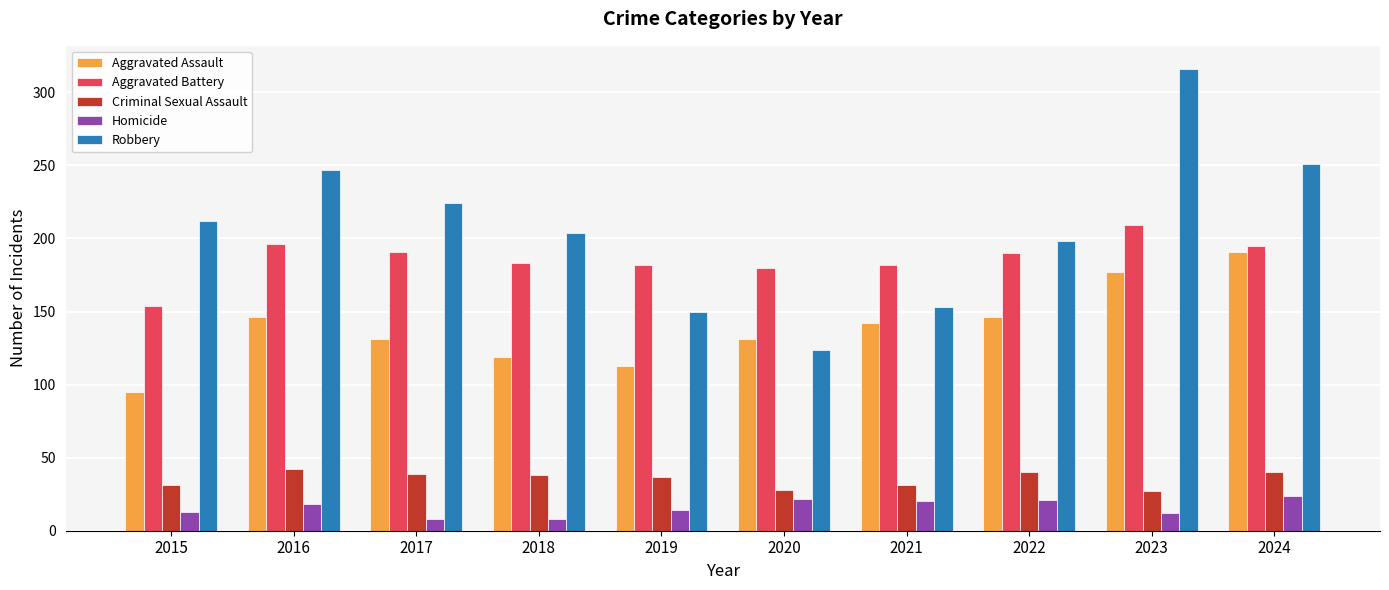

What is the maximum value shown in the chart?

316